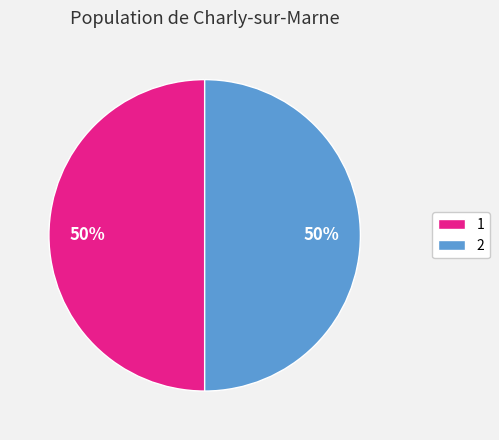

To the nearest percent, what percentage of the pie is 1?

50%